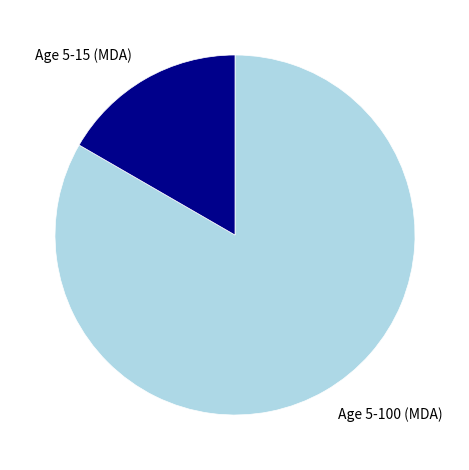

How many slices are in this pie chart?

2